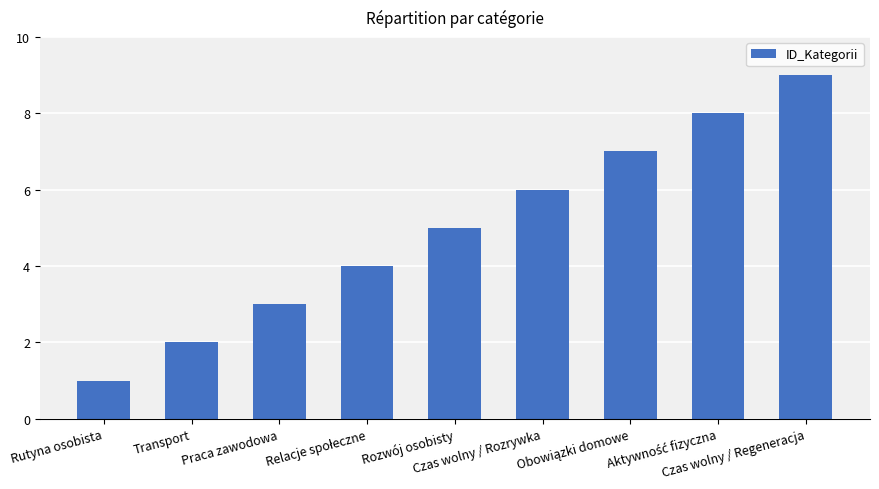

How many bars are there in total?

9